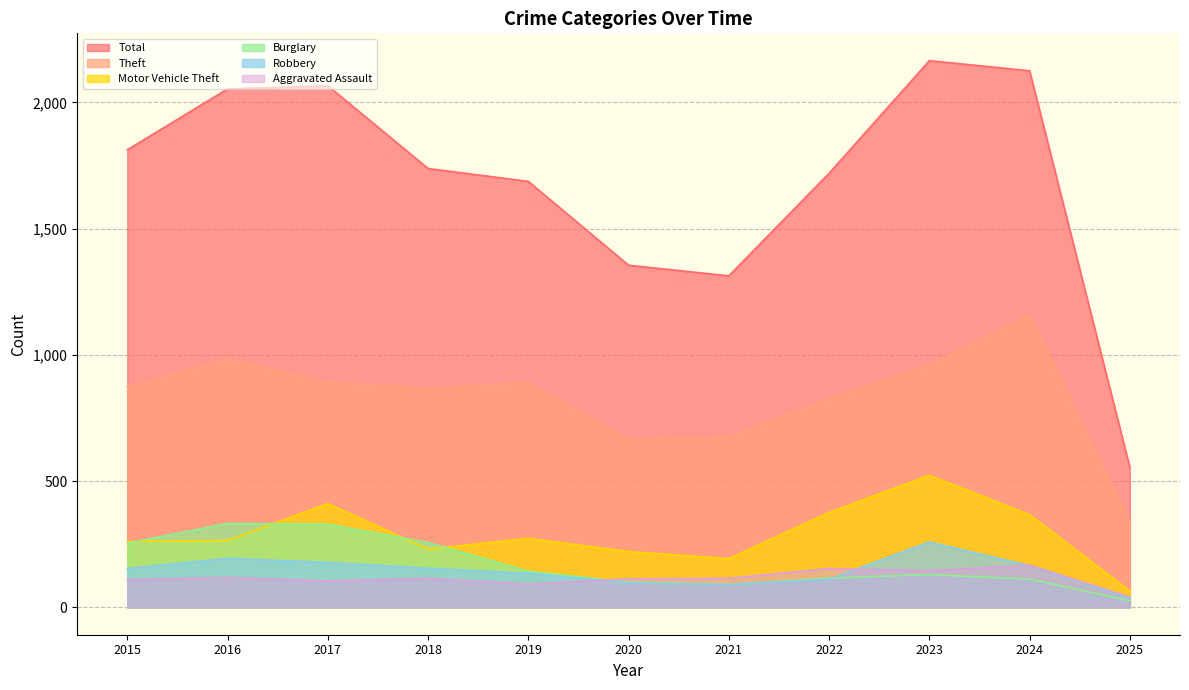

What is the total value across all series at 2018?

3364